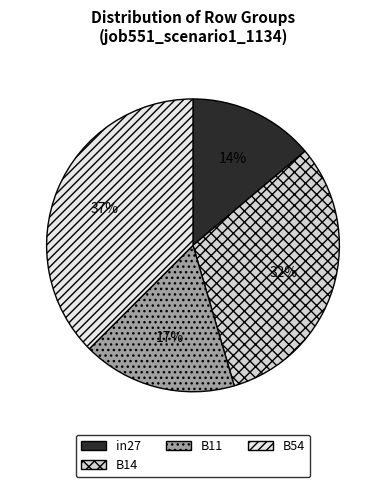

Count the number of slices in the pie.

4